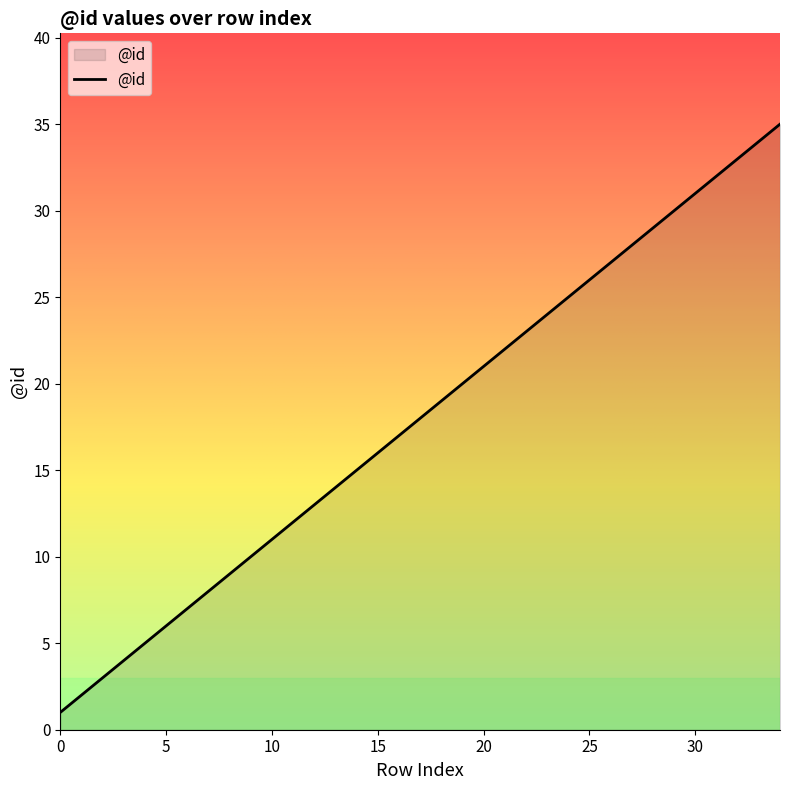

Count the number of categories in the chart.

35